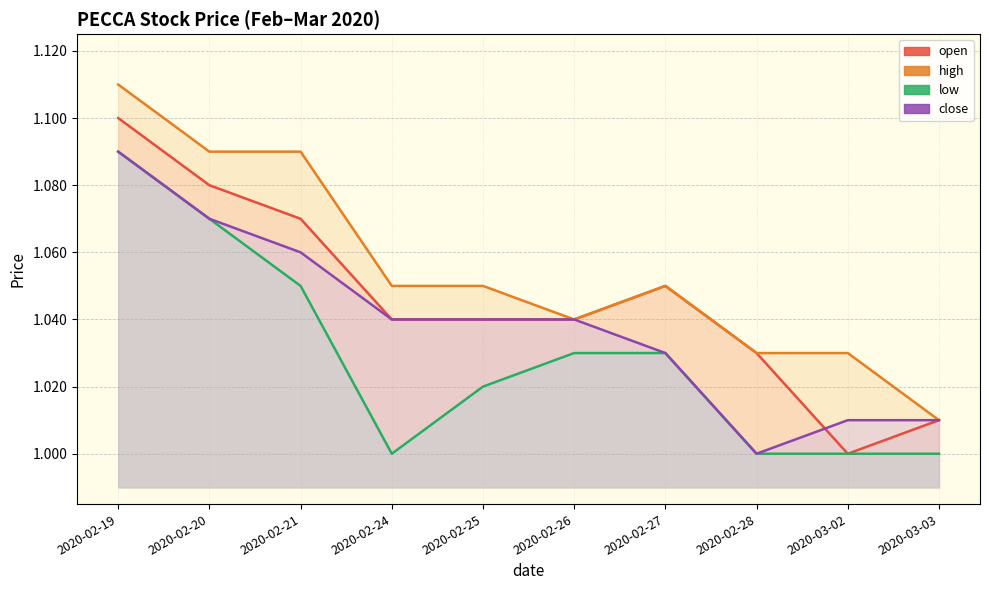

What is the smallest value displayed?

1.0